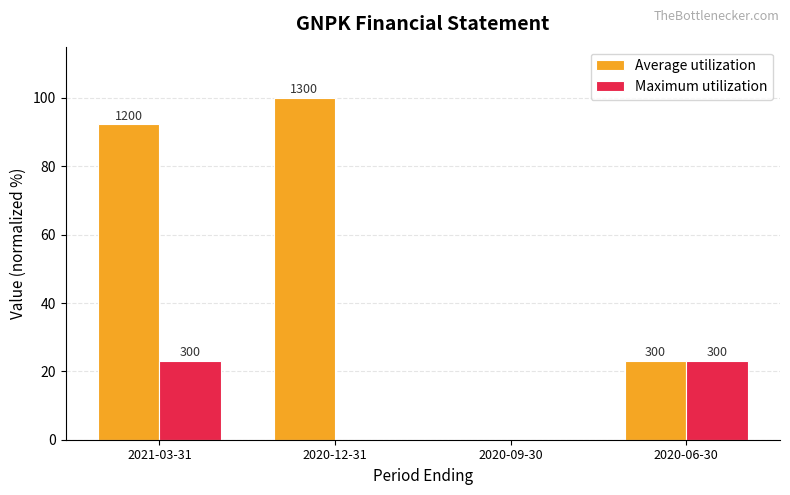

What is the label of the 1st bar from the right?

2020-06-30